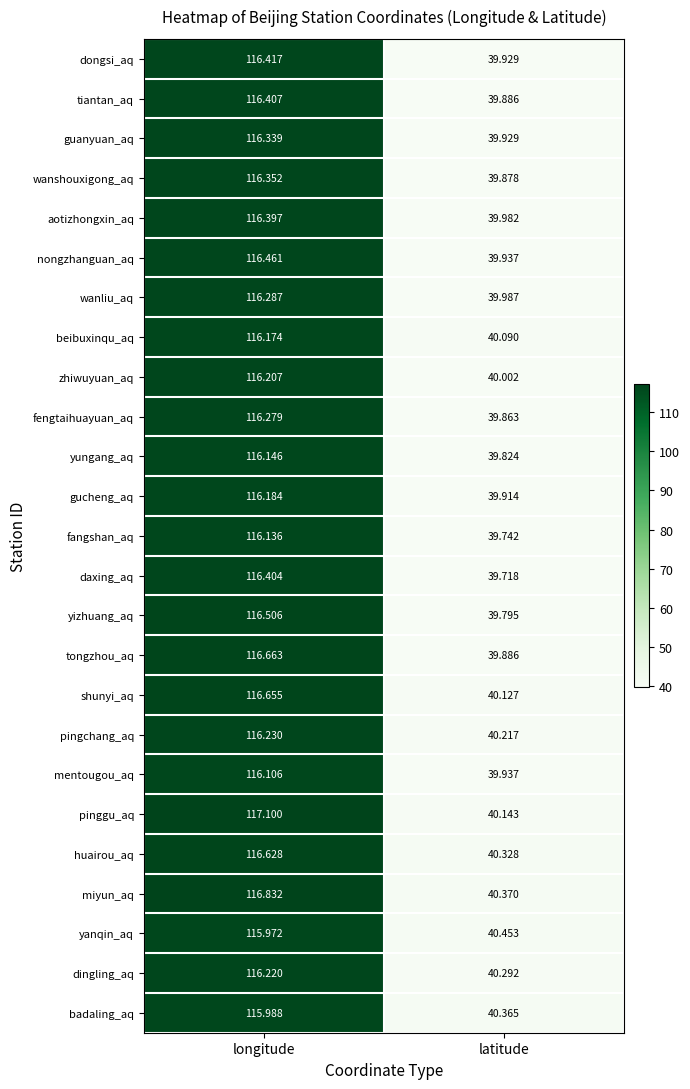

Between longitude and latitude, which series saw the biggest shift?

pinggu_aq